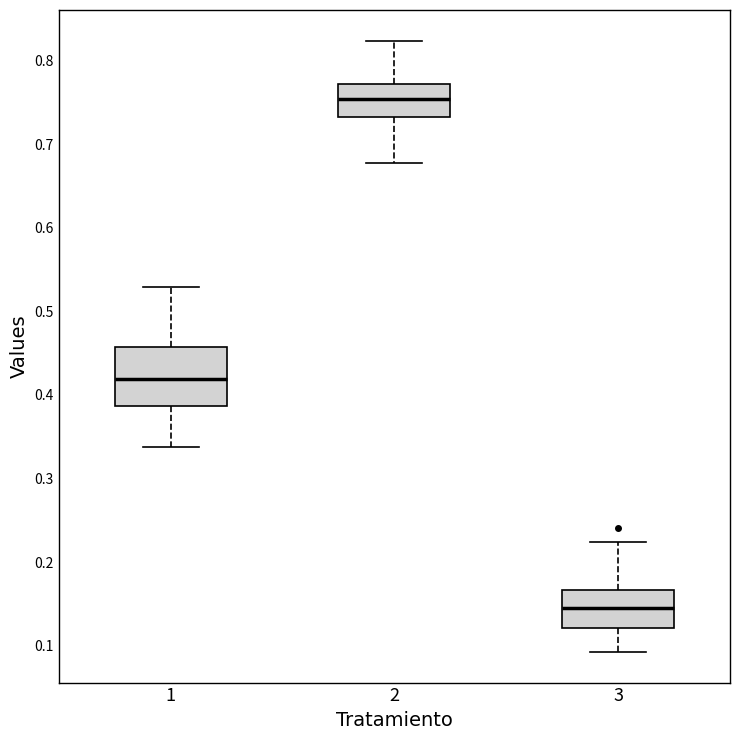

Which box is the tallest, from its lower edge to its upper edge?

1